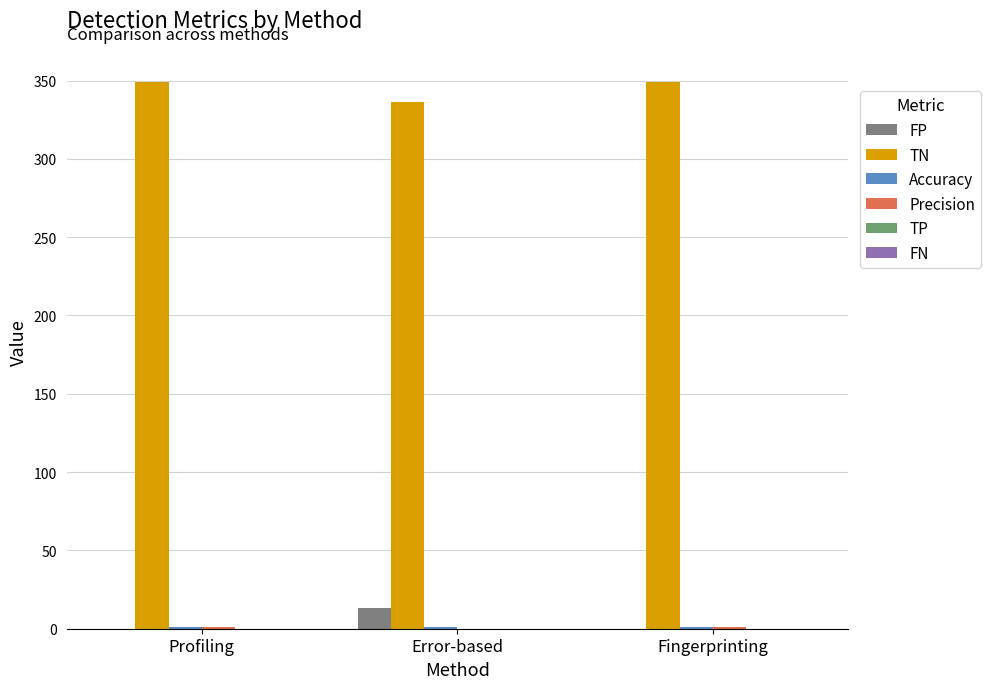

Which series changed the most between Profiling and Fingerprinting?

FP